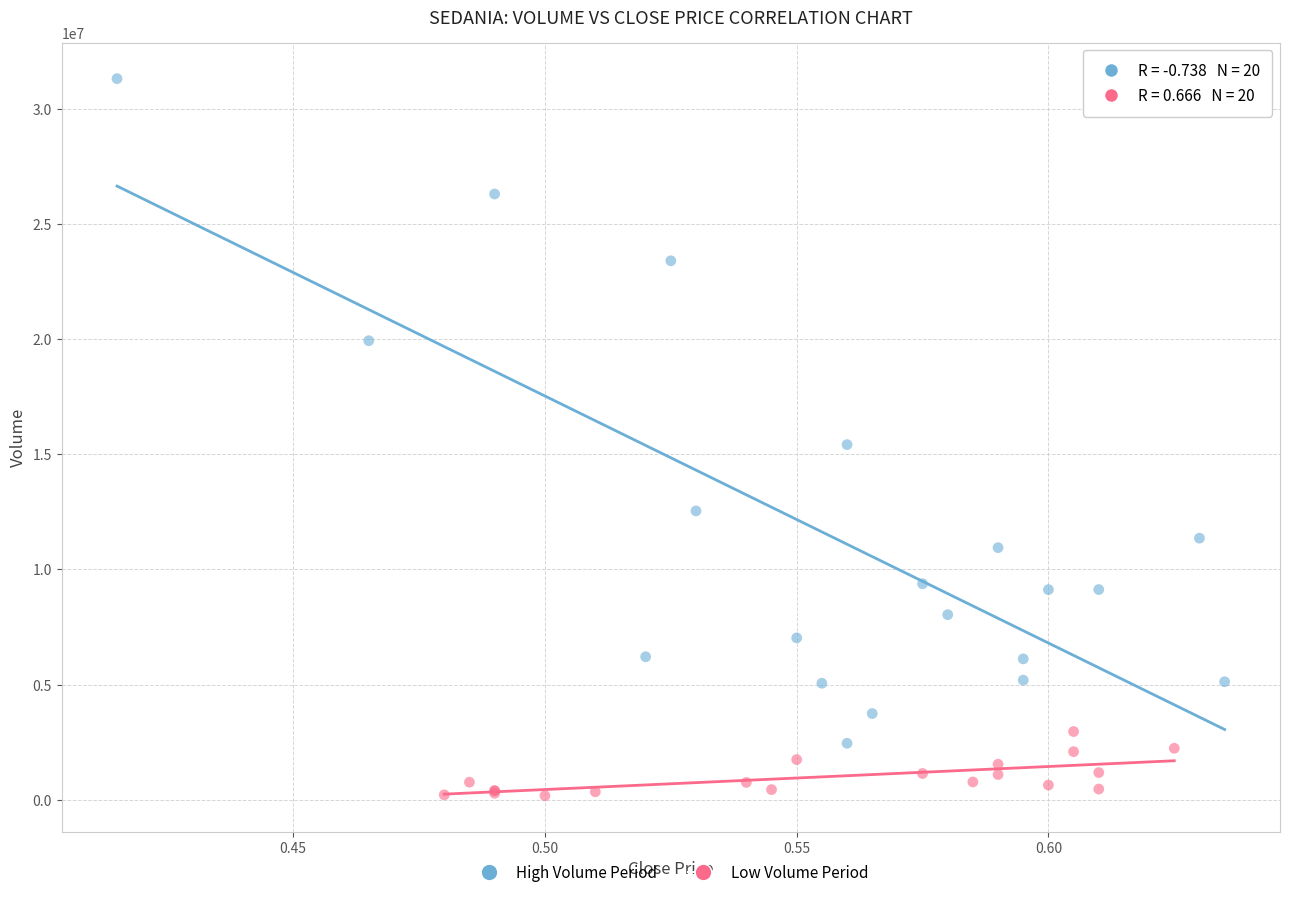

Which series reaches the minimum Y coordinate?

Low Volume Period